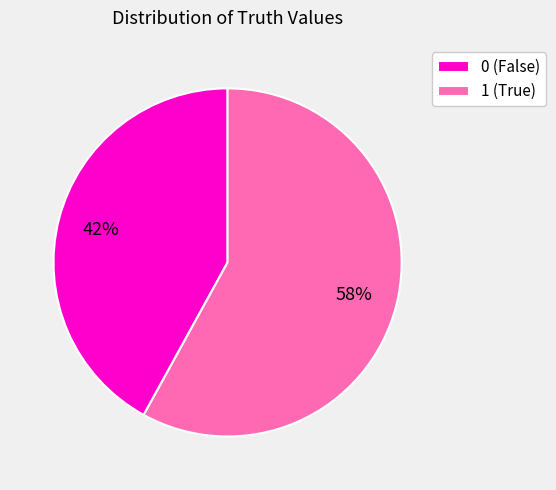

What is the largest slice in the pie chart?

1